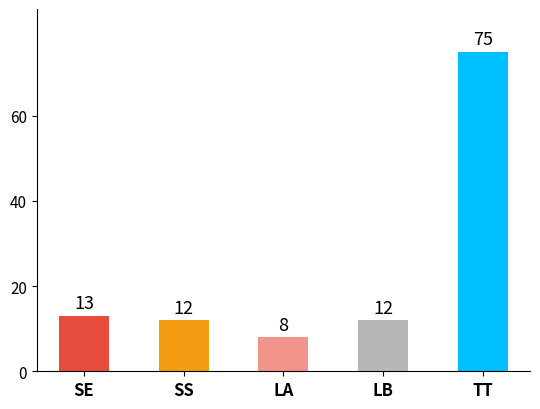

Are the bars horizontal?

No